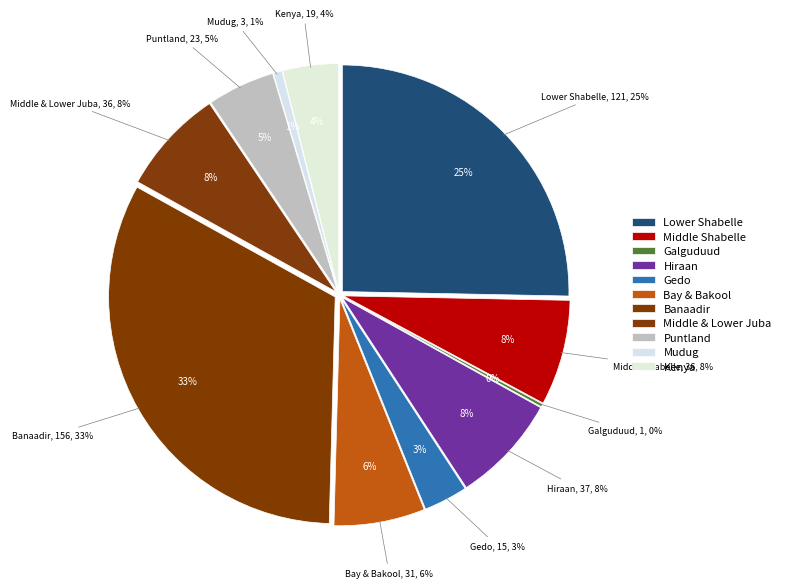

How many slices are in this pie chart?

11